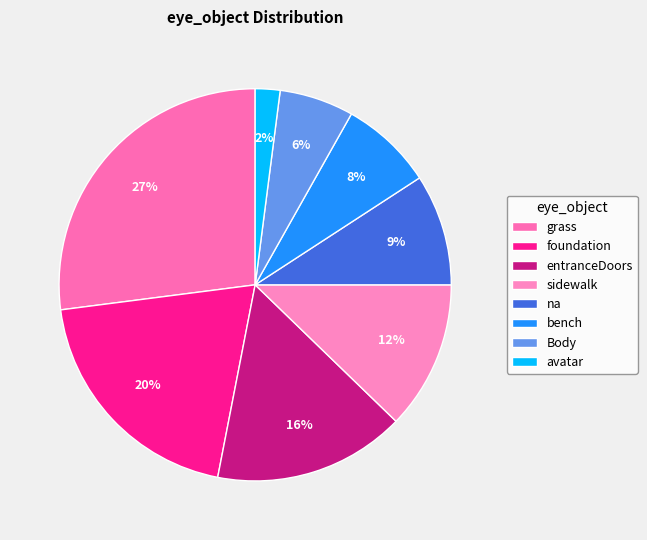

What percentage is the sidewalk slice, to the nearest percent?

12%